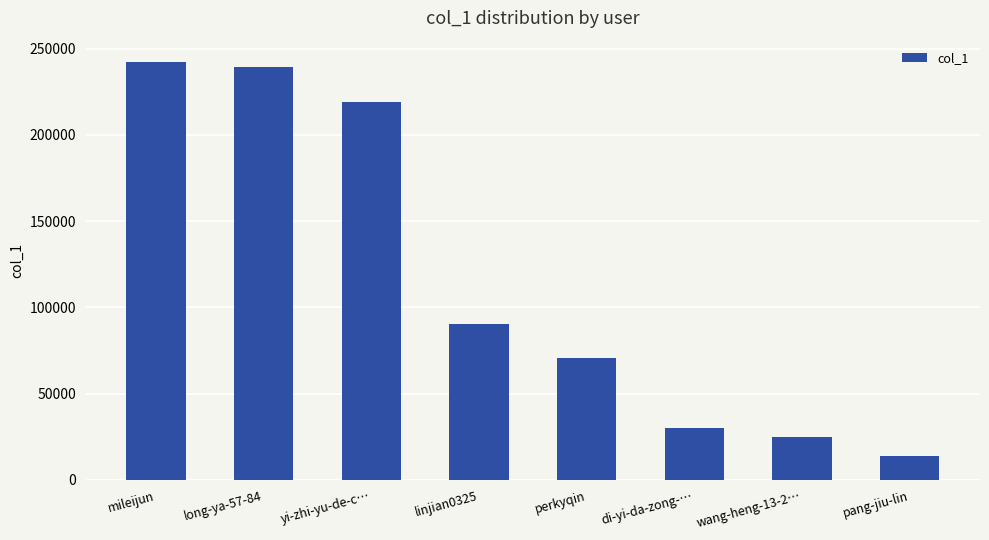

List the labels in order of value, largest first.

mileijun, long-ya-57-84, yi-zhi-yu-de-c…, linjian0325, perkyqin, di-yi-da-zong-…, wang-heng-13-2…, pang-jiu-lin